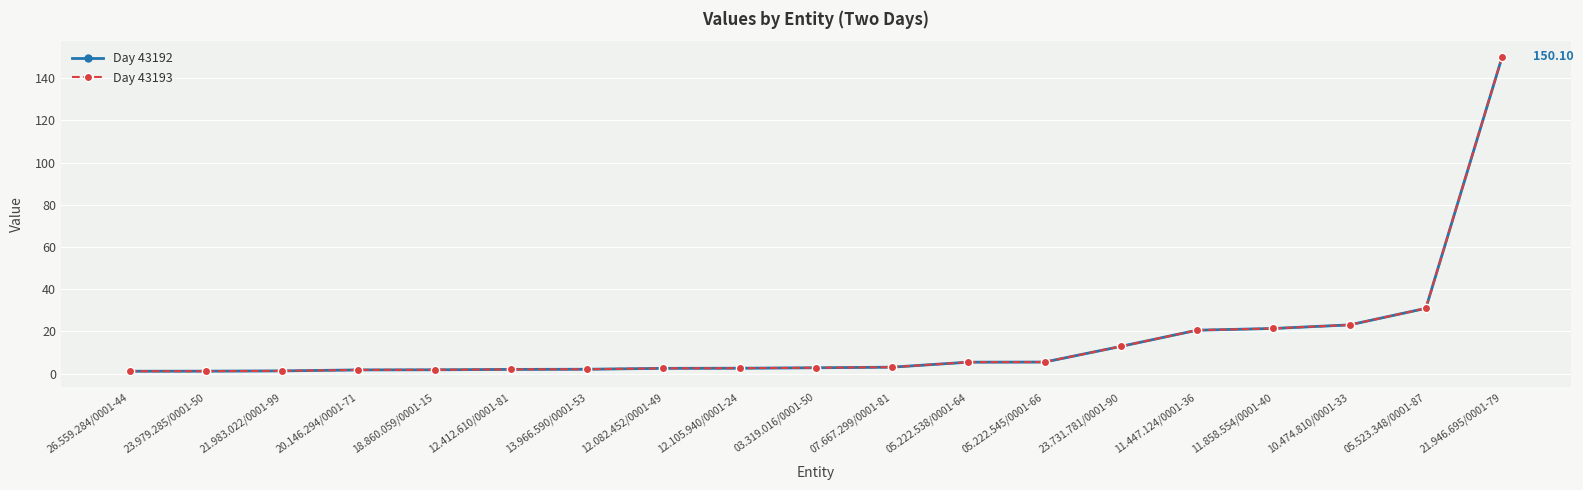

True or false: Day 43192 has more than 0 points higher than both neighbors.

False